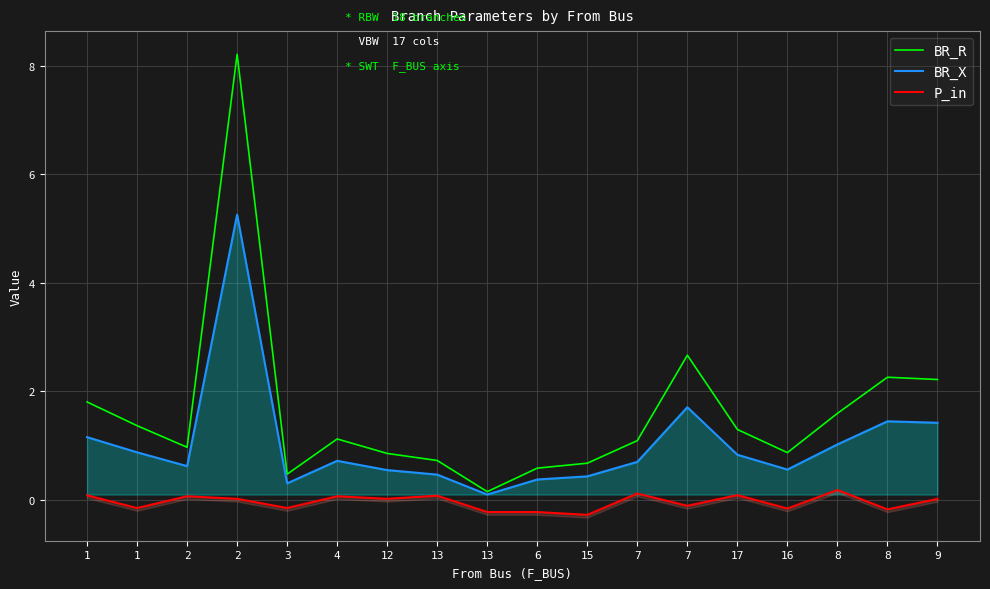

What is the smallest value displayed?

-0.3